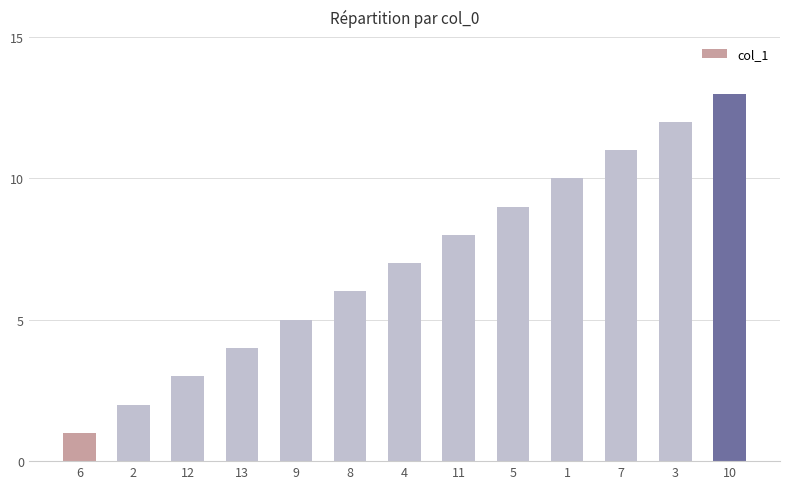

What is the value of the 5th bar from the left?

5